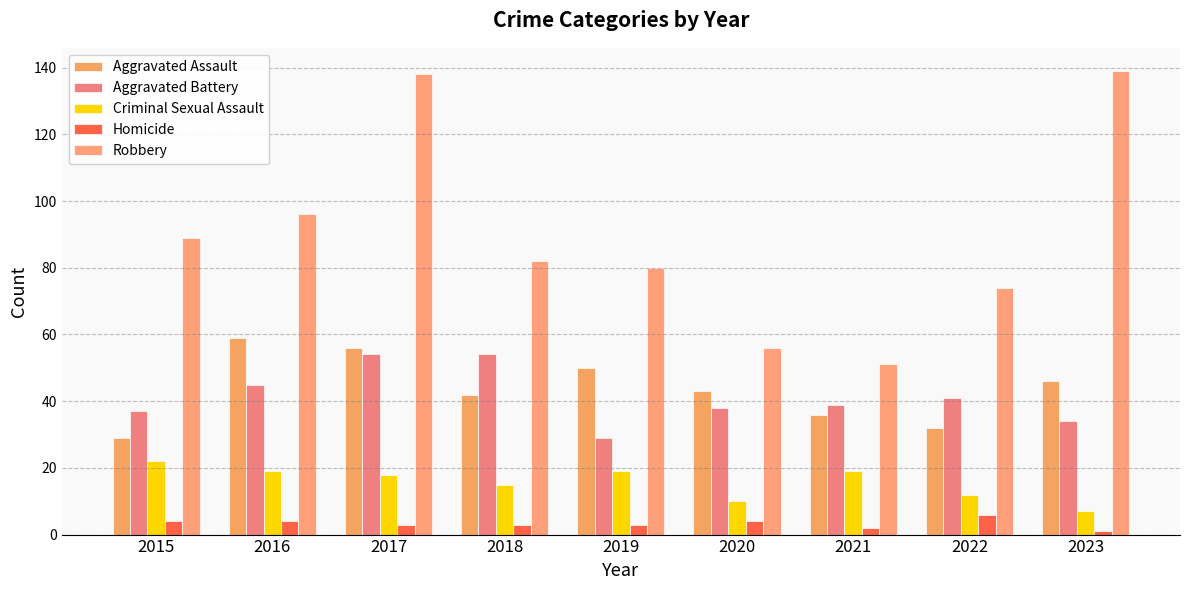

What is the difference between the maximum and minimum values in the Aggravated Battery series?

25